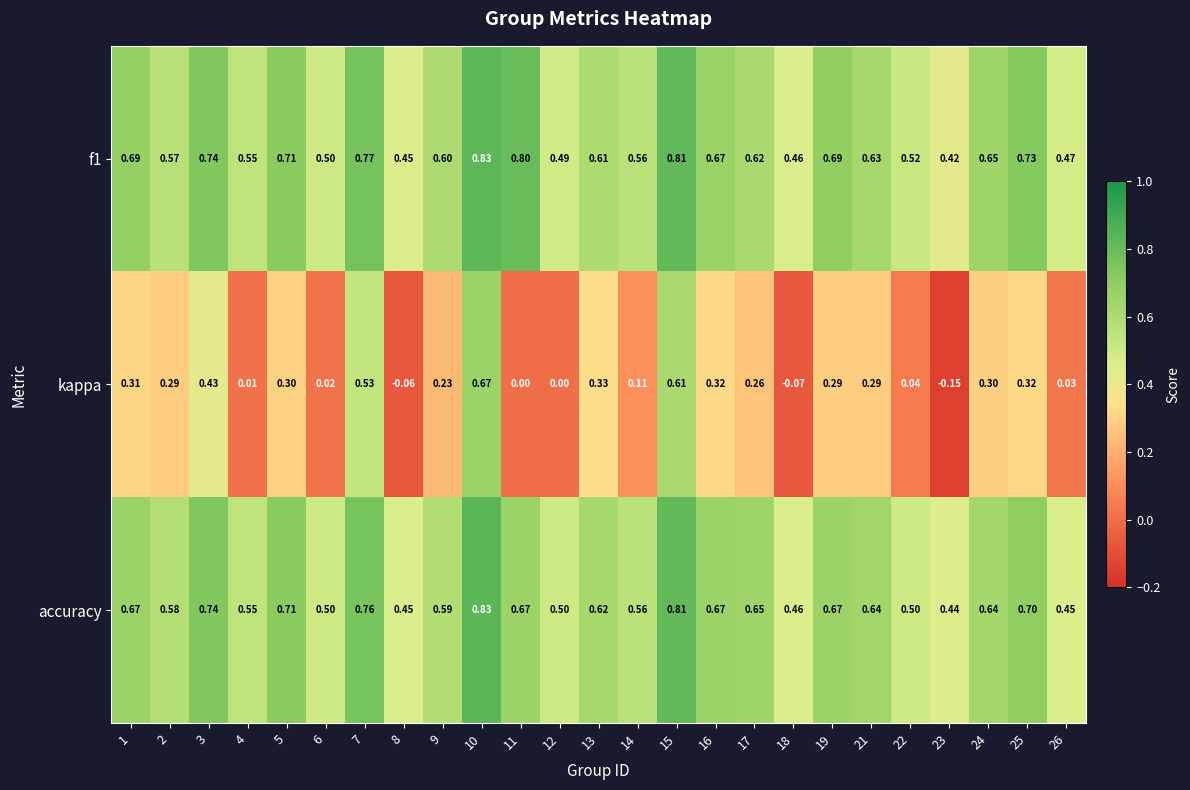

Which series changed the most between 2 and 12?

kappa